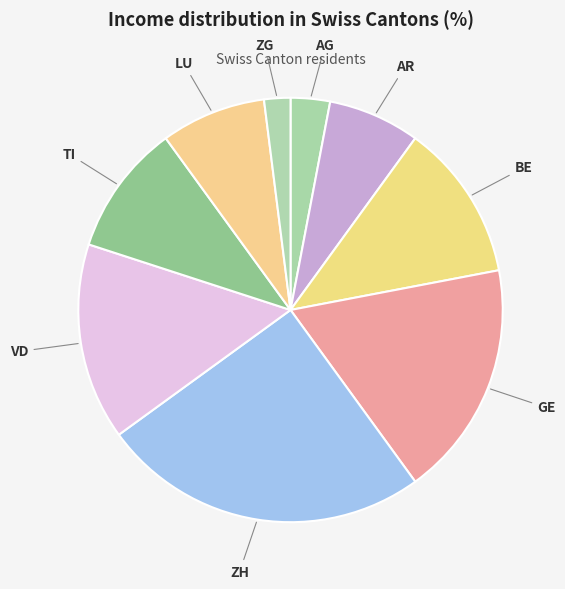

Rank the categories by value from lowest to highest.

ZG, AG, AR, LU, TI, BE, VD, GE, ZH